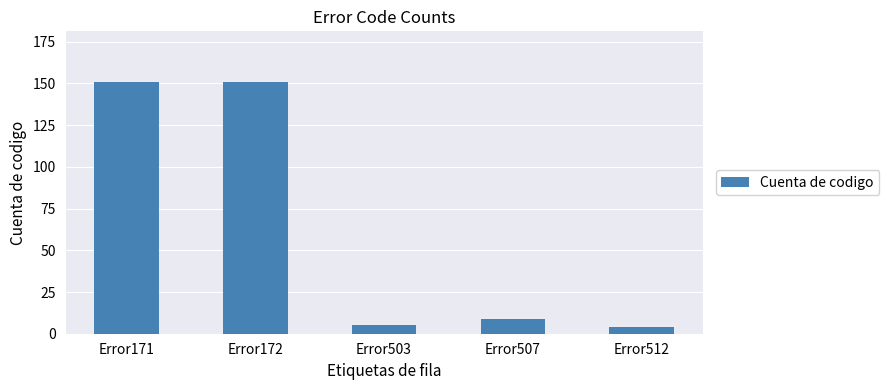

At which label is the value closest to 77?

Error507